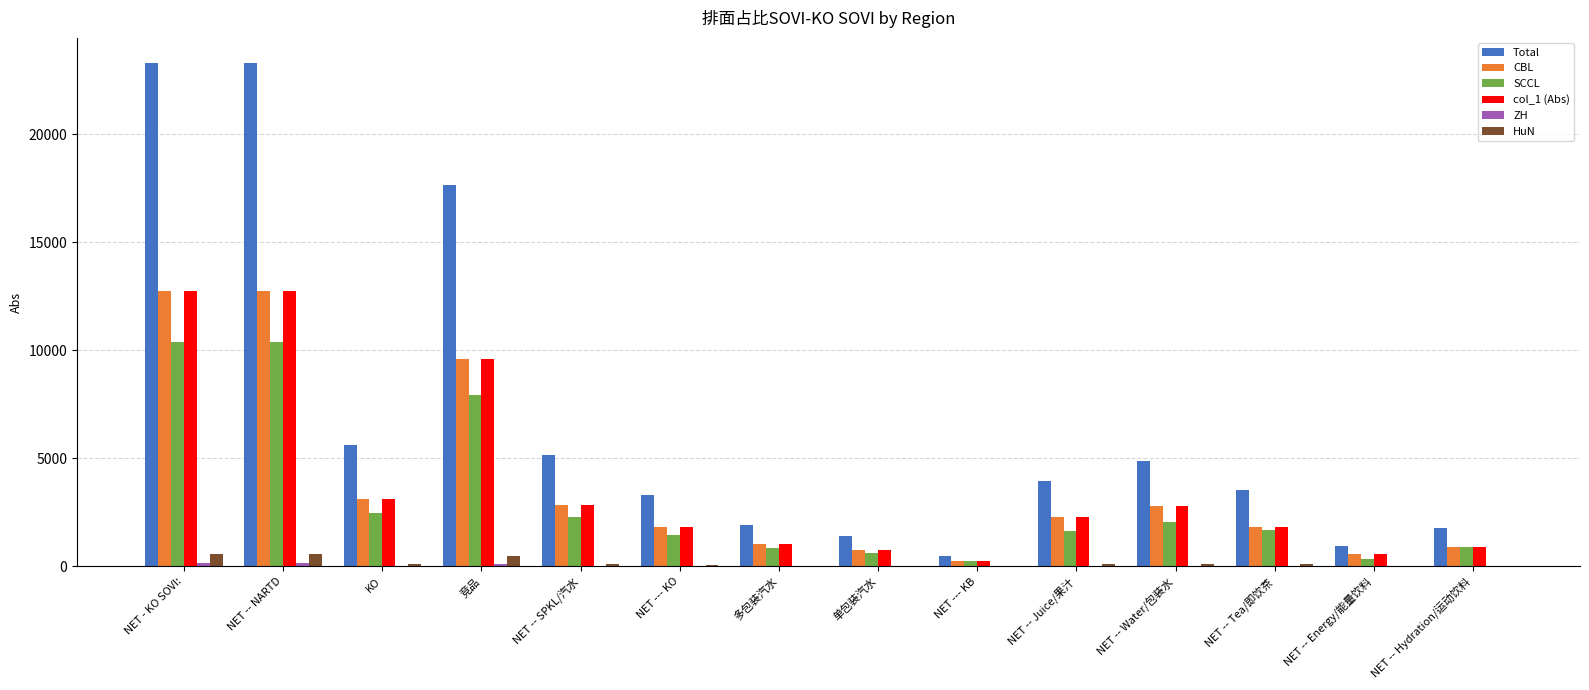

What is the maximum value shown in the chart?

23293.1